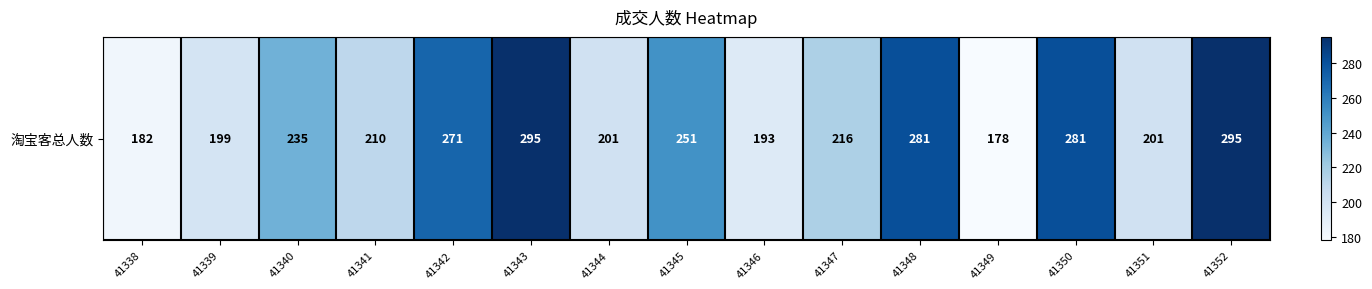

What is the difference between the values at 41341 and 41344?

9